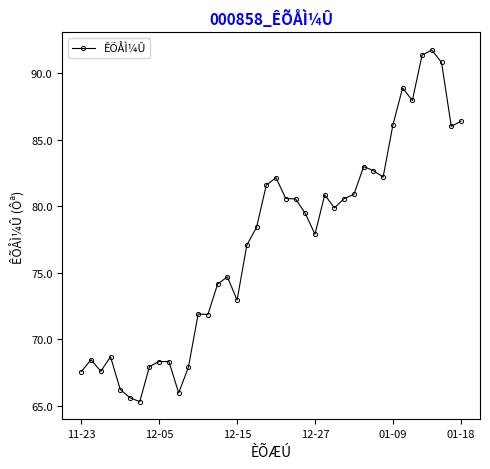

What is the value of the 19th point from the left?

78.4